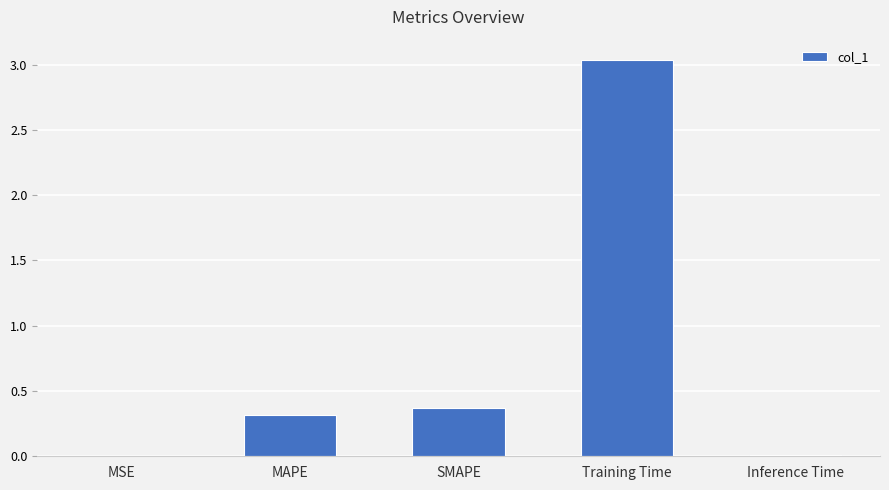

What is the sum of the values at MAPE and Training Time?

3.4